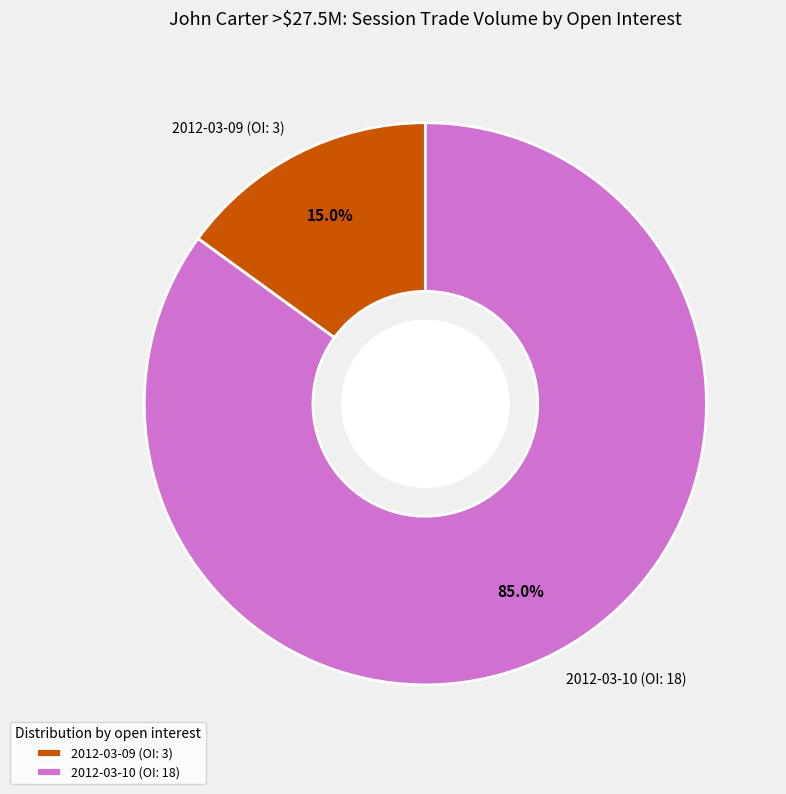

Is there any slice that represents more than half of the pie?

Yes